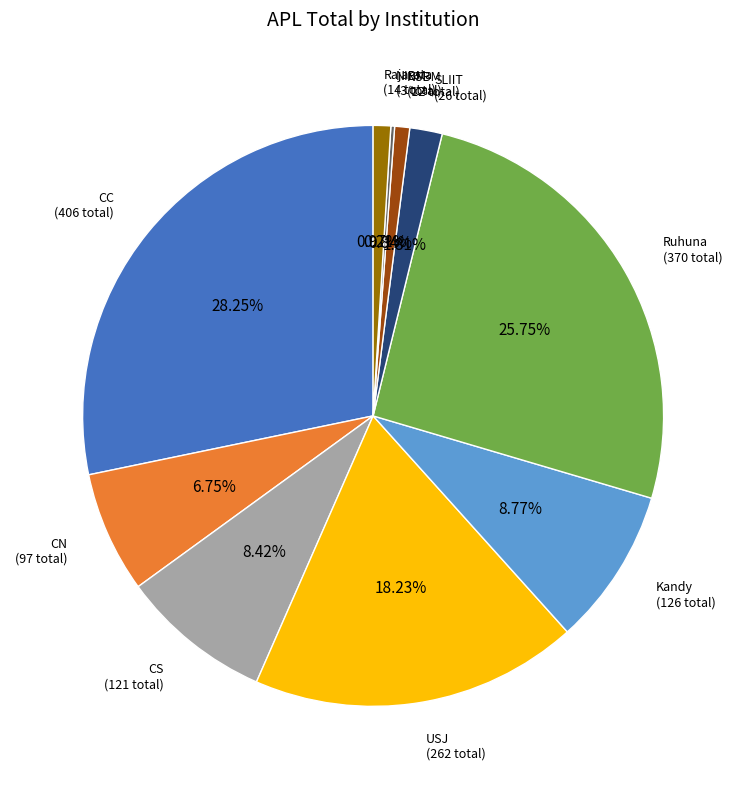

Does any single category account for the majority?

No